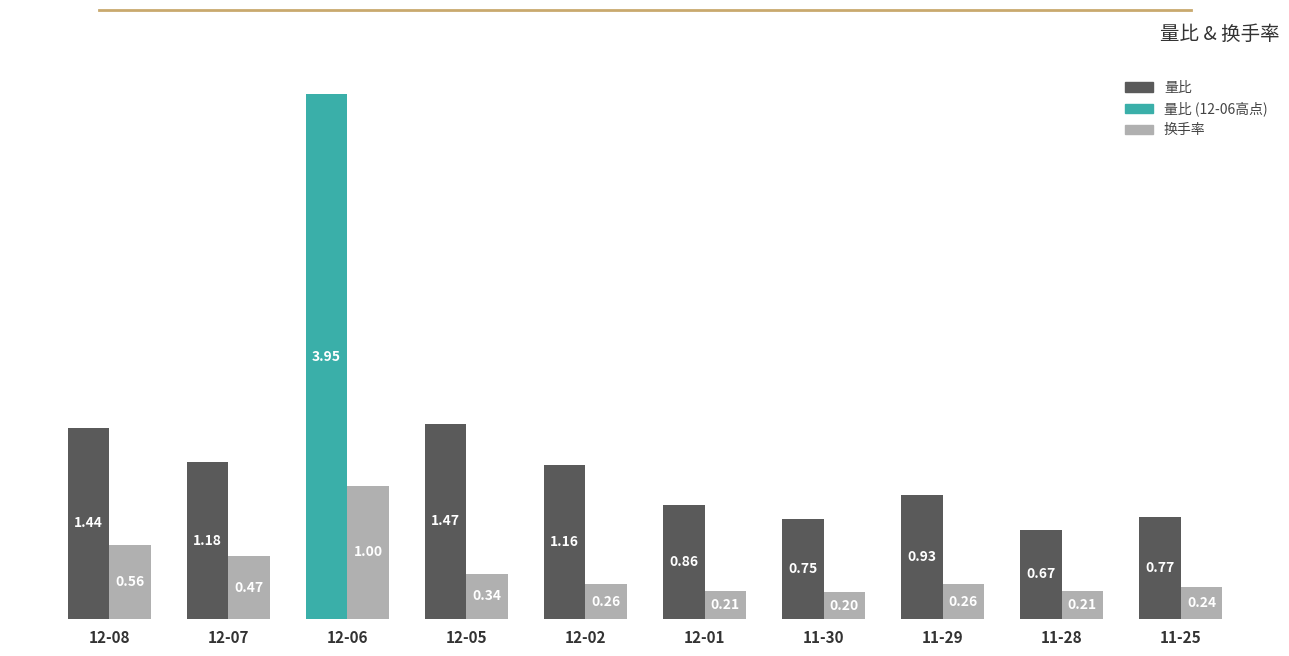

Is the value of 换手率 at 12-07 greater than the value of 量比 at 12-02?

No